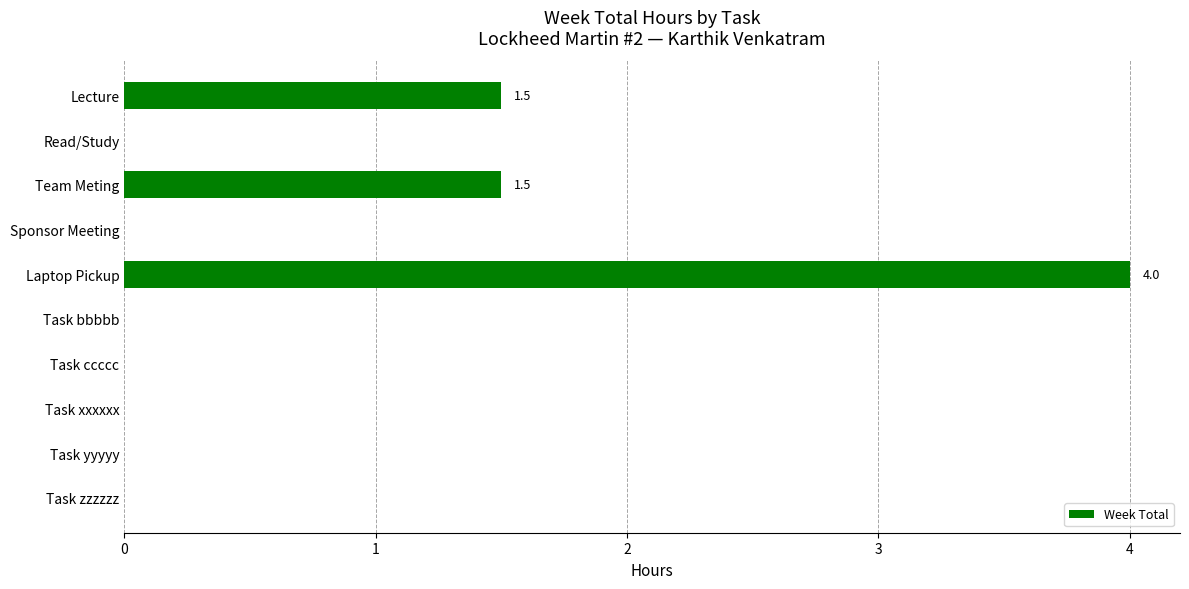

True or false: the data shows 0.0 at Sponsor Meeting.

True